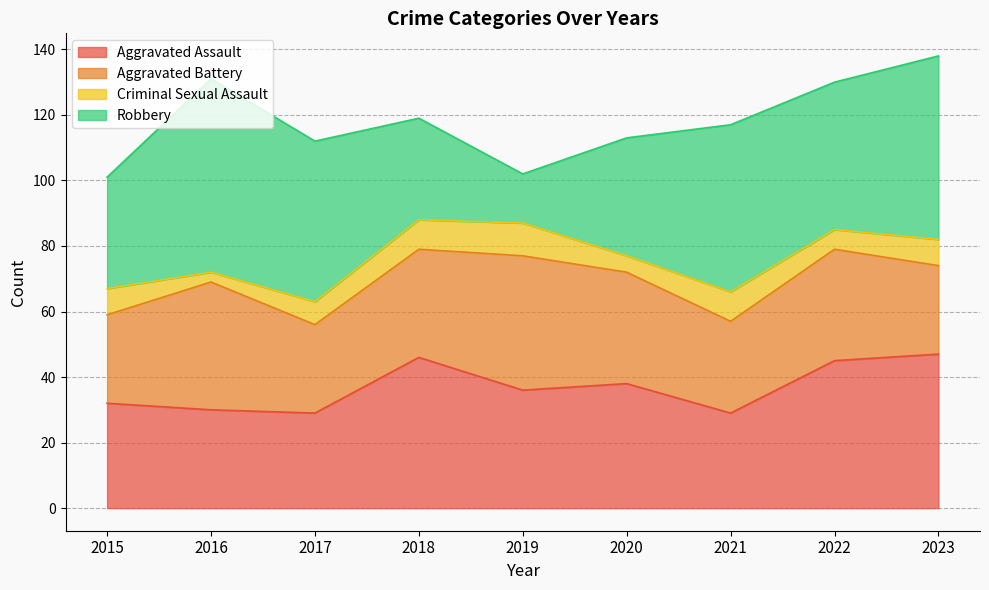

True or false: Robbery has a value of 23 at 2019.

False